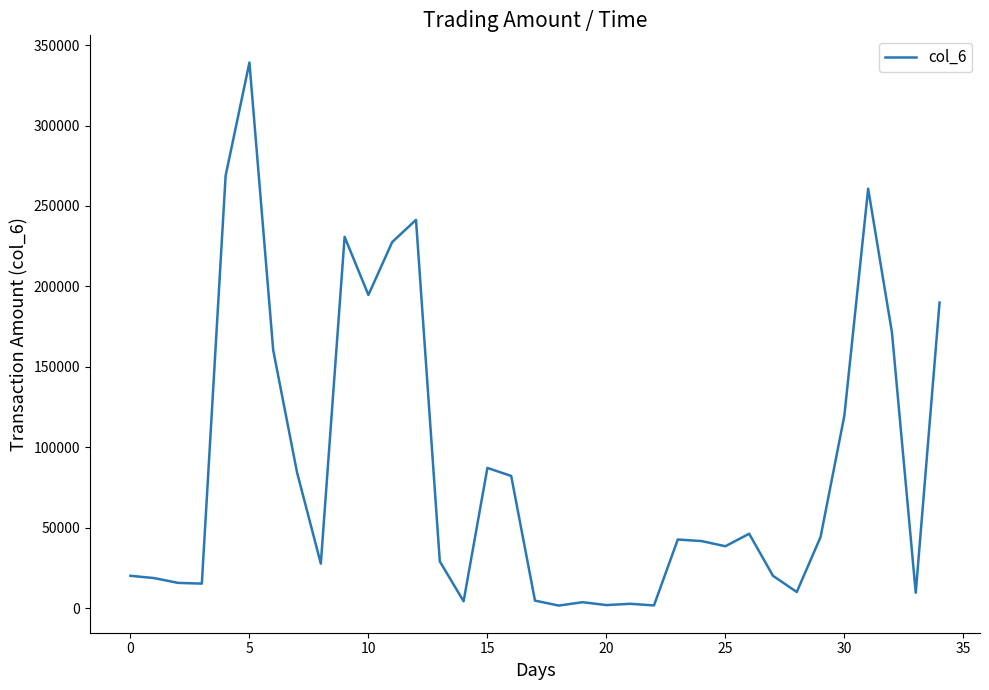

What is the difference between the maximum and minimum values?

337520